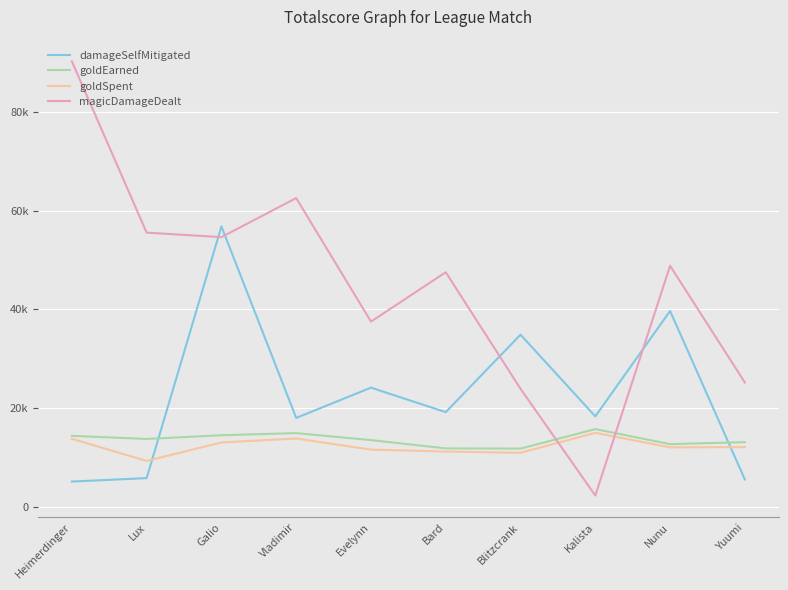

Which series has the largest total across all categories?

magicDamageDealt